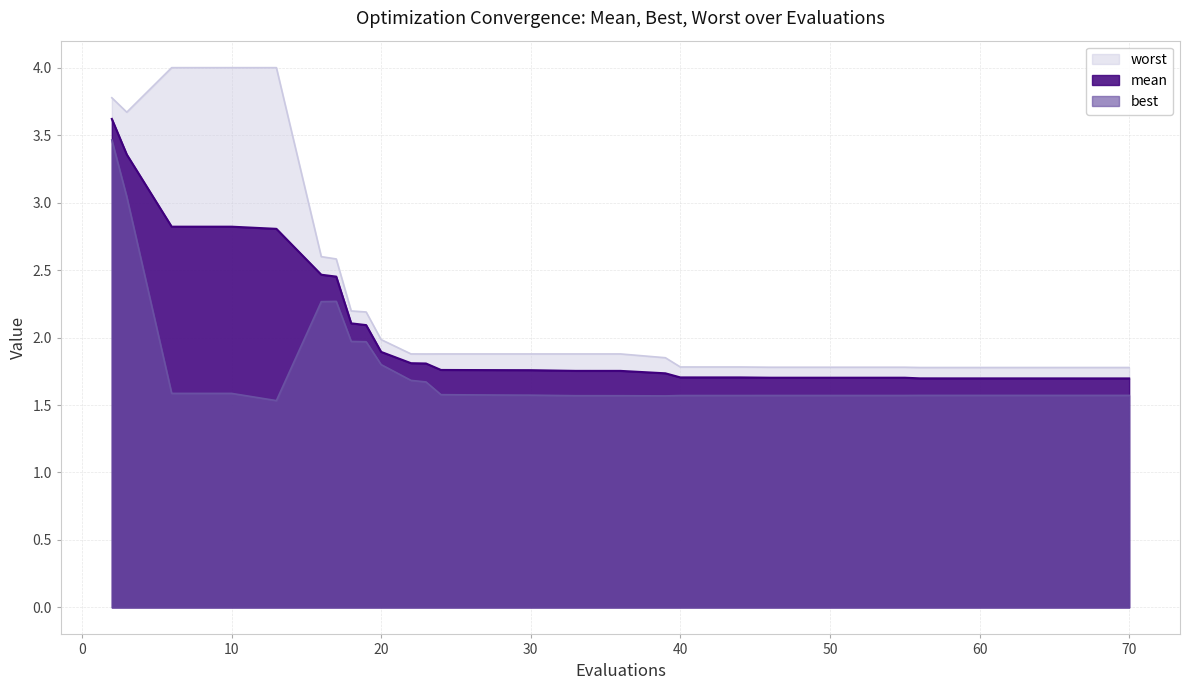

List the labels in order of mean value, smallest first.

70, 68, 67, 66, 64, 63, 62, 60, 58, 56, 55, 53, 52, 51, 49, 46, 44, 41, 40, 39, 36, 34, 33, 30, 29, 28, 25, 24, 23, 22, 20, 19, 18, 17, 16, 13, 6, 10, 3, 2